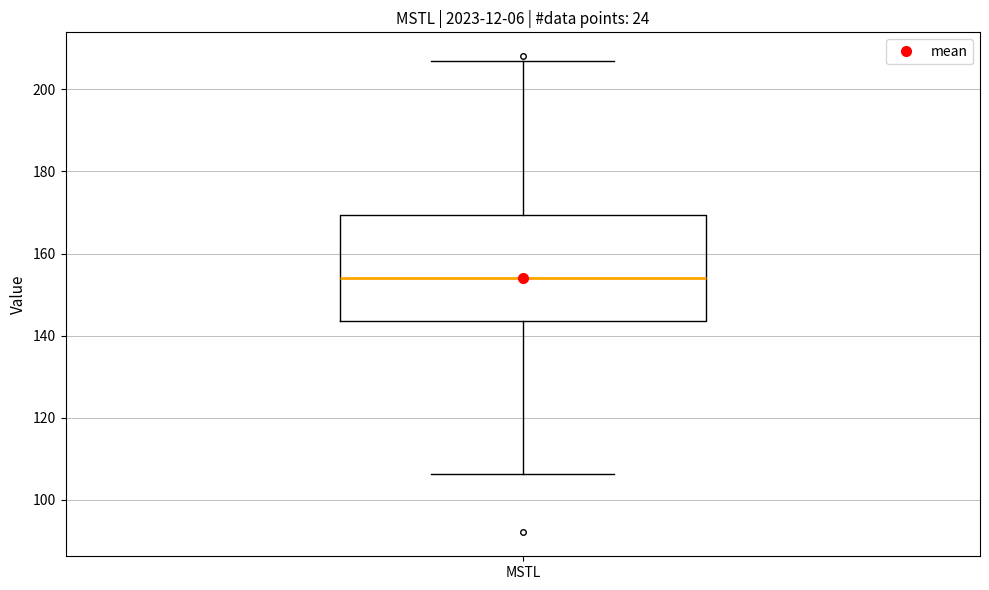

Transcribe this box plot: give where the median line is, the range the box spans, and where the two whiskers end, as read against the y-axis. The values are not printed on the chart, so give them approximately, as read against the axis.

median 154, box 144 to 170, whiskers 106 to 206